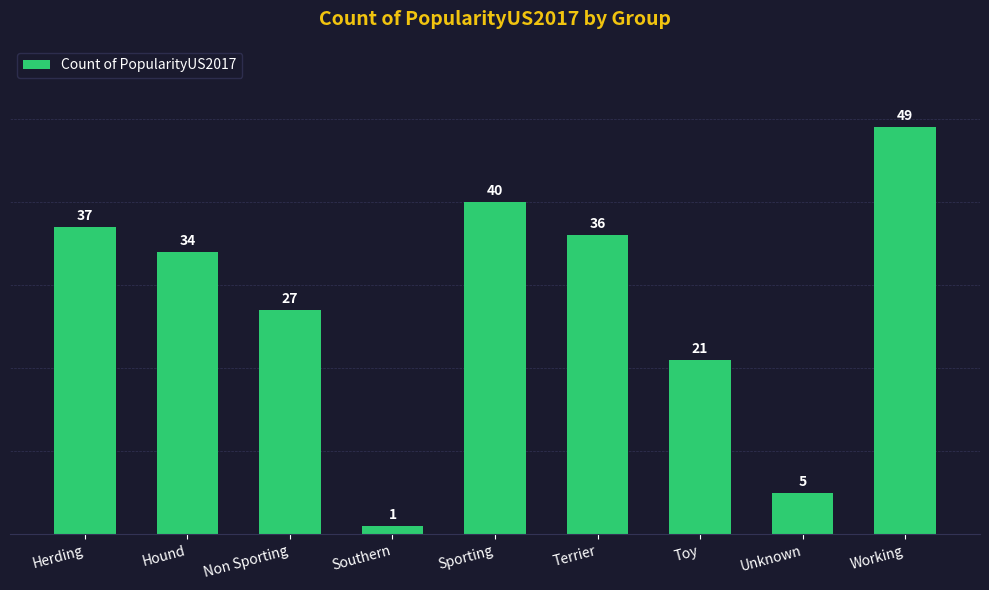

Where is the data nearest to the value 25?

Non Sporting